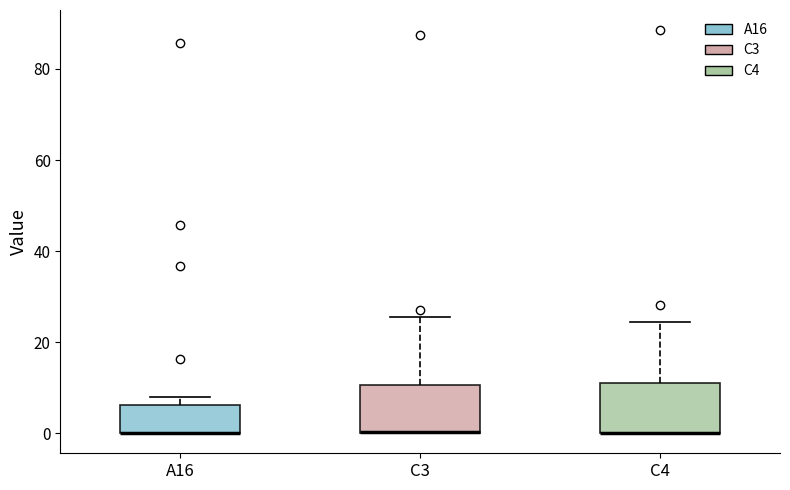

Reading left to right, transcribe this box plot: for each box, give where its median line is, the range the box spans, and where its two whiskers end, as read against the y-axis. The values are not printed on the chart, so give them approximately, as read against the axis.

A16: median 0 (drawn on the box's lower edge), box 0 to 6, whiskers 0 to 8
C3: median 0 (drawn on the box's lower edge), box 0 to 10, whiskers 0 to 26
C4: median 0 (drawn on the box's lower edge), box 0 to 10, whiskers 0 to 24